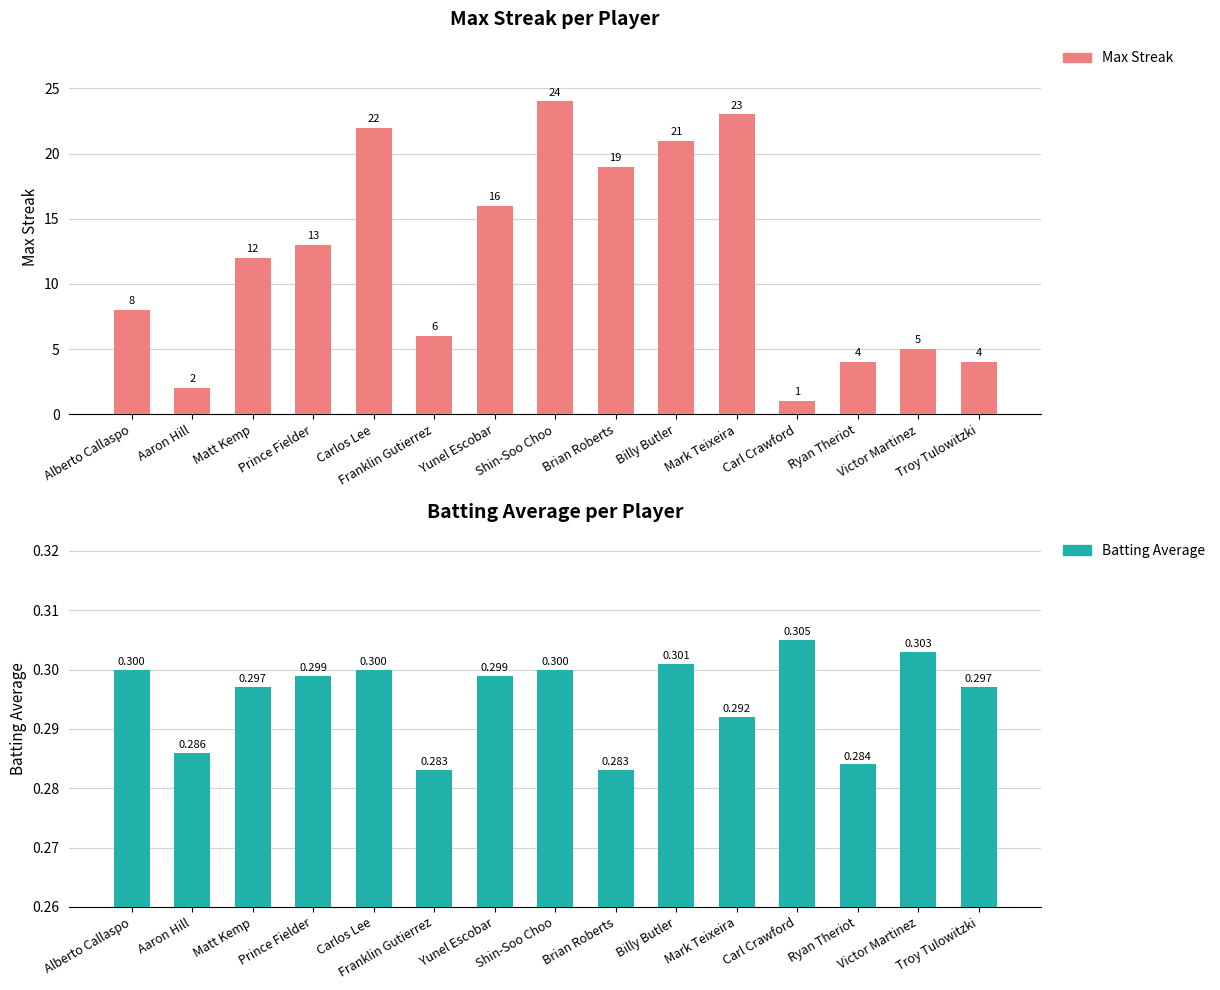

Reading left to right, what are all the values shown in this chart?

Max Streak: Alberto Callaspo=8.0	Aaron Hill=2.0	Matt Kemp=12.0	Prince Fielder=13.0	Carlos Lee=22.0	Franklin Gutierrez=6.0	Yunel Escobar=16.0	Shin-Soo Choo=24.0	Brian Roberts=19.0	Billy Butler=21.0	Mark Teixeira=23.0	Carl Crawford=1.0	Ryan Theriot=4.0	Victor Martinez=5.0	Troy Tulowitzki=4.0
Batting Average: Alberto Callaspo=0.3	Aaron Hill=0.3	Matt Kemp=0.3	Prince Fielder=0.3	Carlos Lee=0.3	Franklin Gutierrez=0.3	Yunel Escobar=0.3	Shin-Soo Choo=0.3	Brian Roberts=0.3	Billy Butler=0.3	Mark Teixeira=0.3	Carl Crawford=0.3	Ryan Theriot=0.3	Victor Martinez=0.3	Troy Tulowitzki=0.3